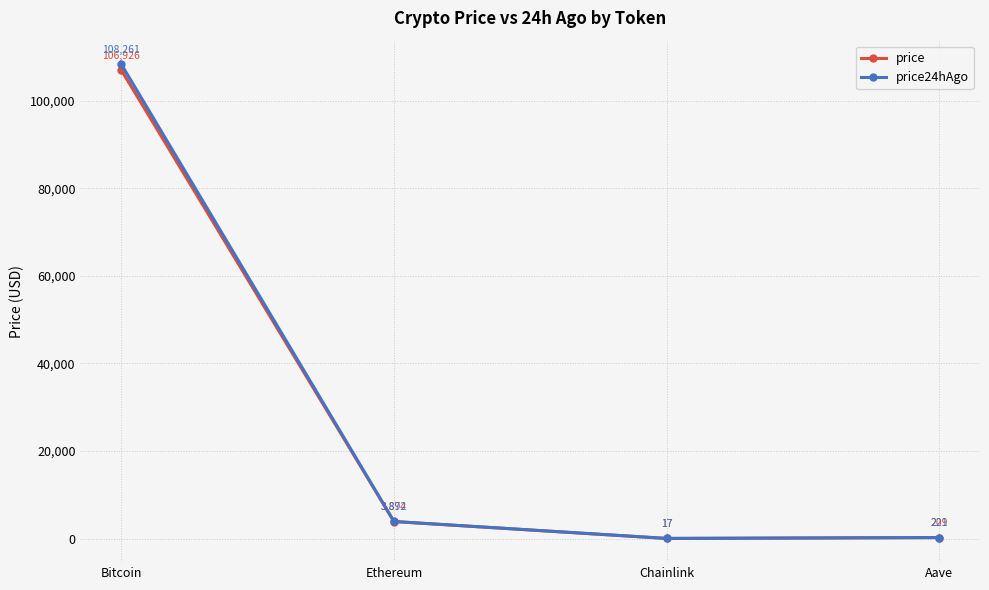

Which series has the widest spread of values?

price24hAgo